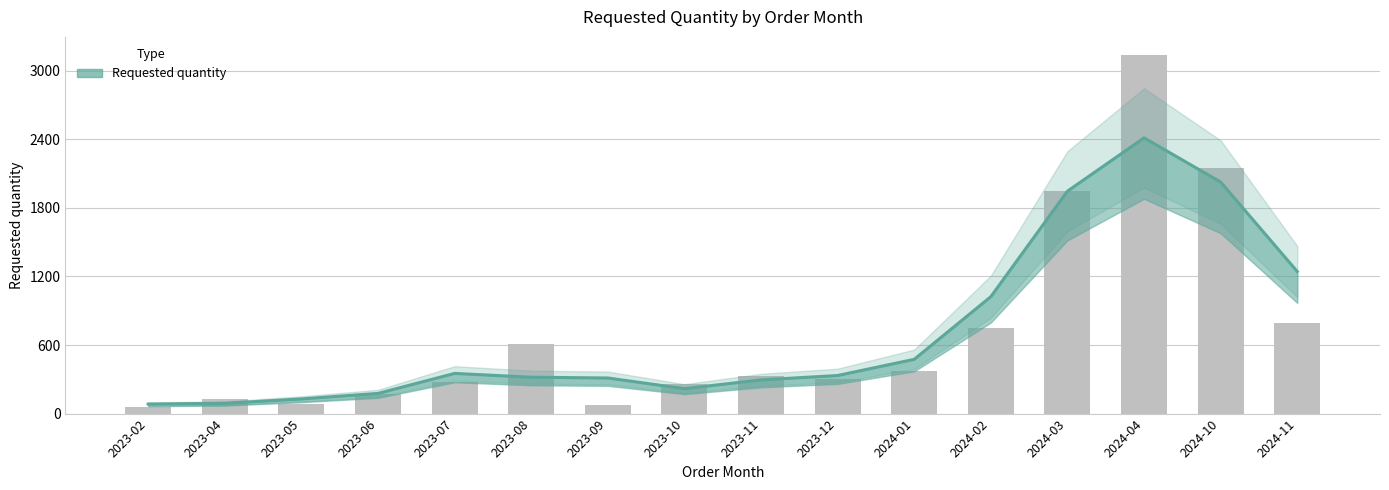

The value at 2023-08 is 605. True or false?

True